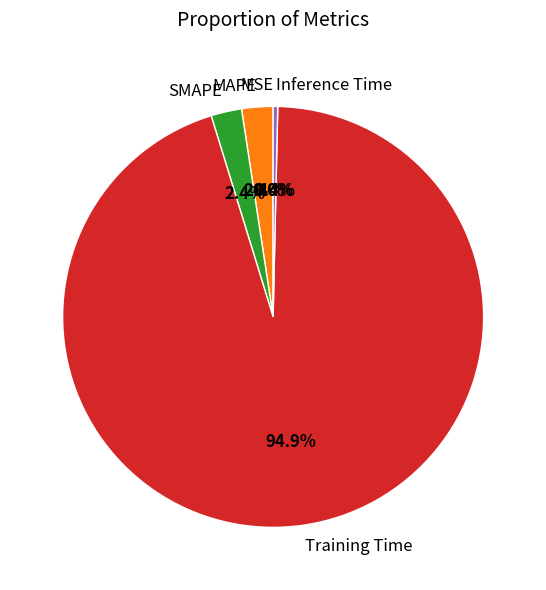

How much of the chart is everything except MAPE?

97.6%